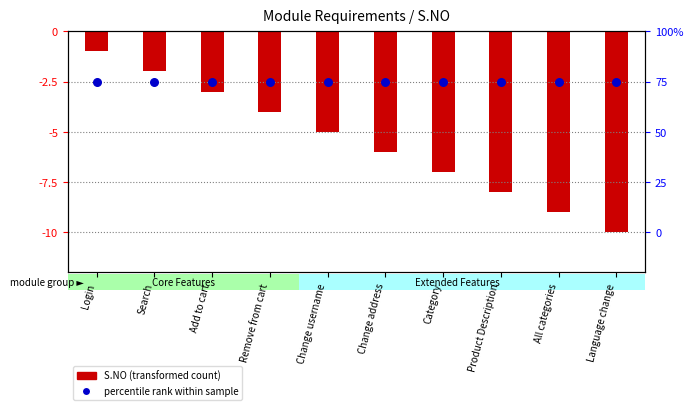

Which series has the largest total across all categories?

percentile rank within sample